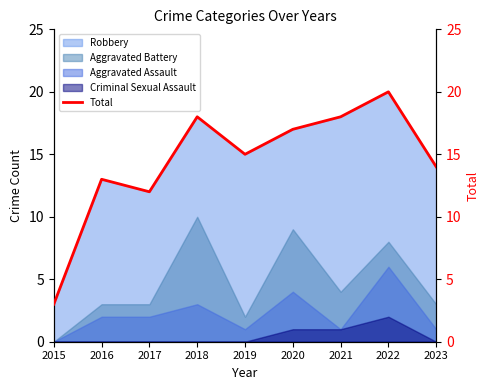

How many lines are shown in the chart?

1